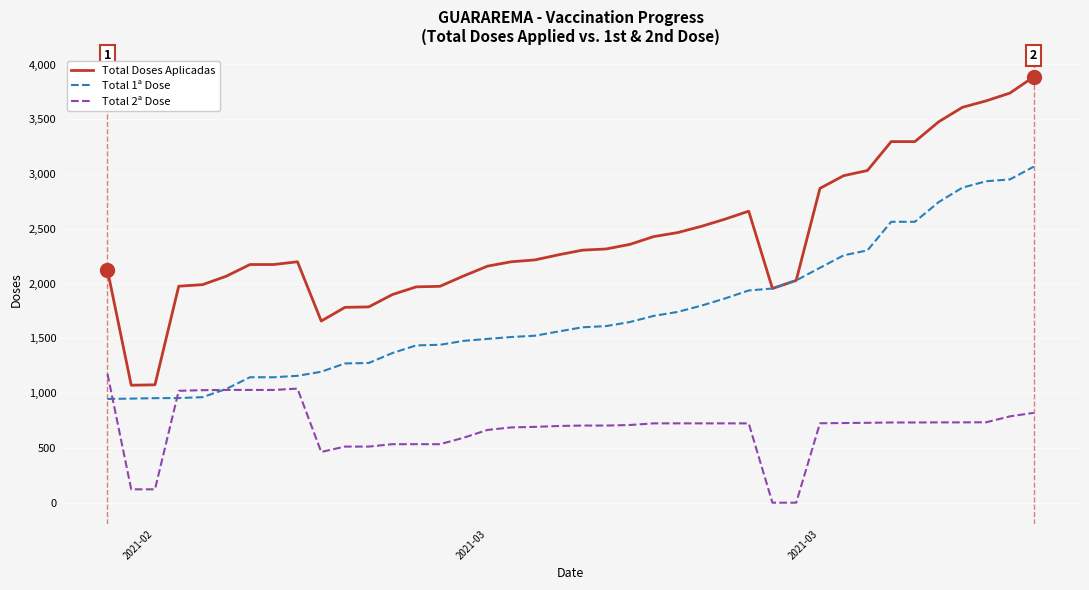

Which series has the widest spread of values?

Total Doses Aplicadas